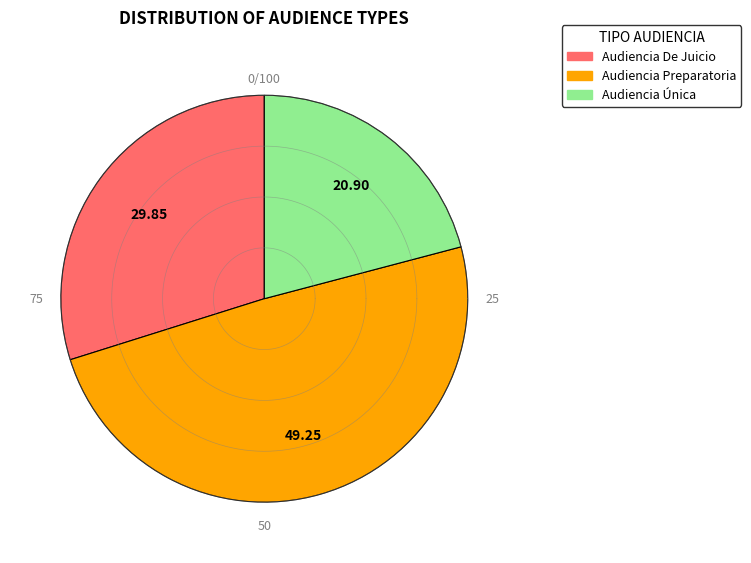

Is Audiencia Preparatoria the majority of the pie?

No